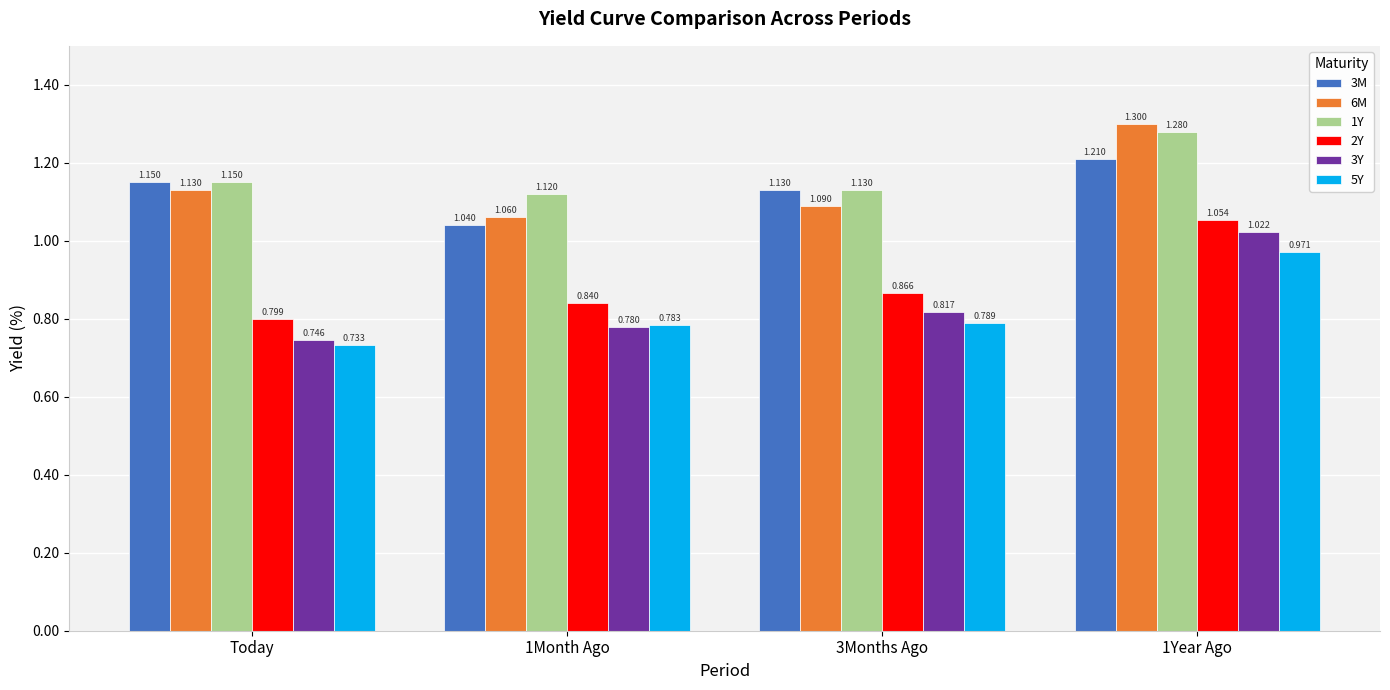

What position from the left is 3Months Ago?

3